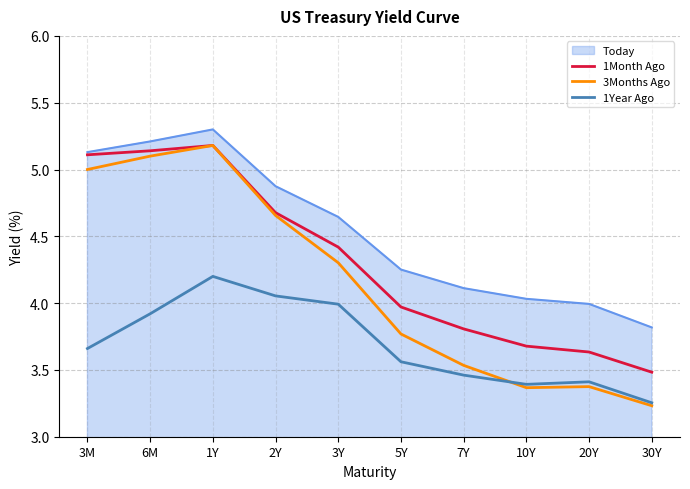

What are all the series names shown in the legend?

Today, 1Month Ago, 3Months Ago, 1Year Ago